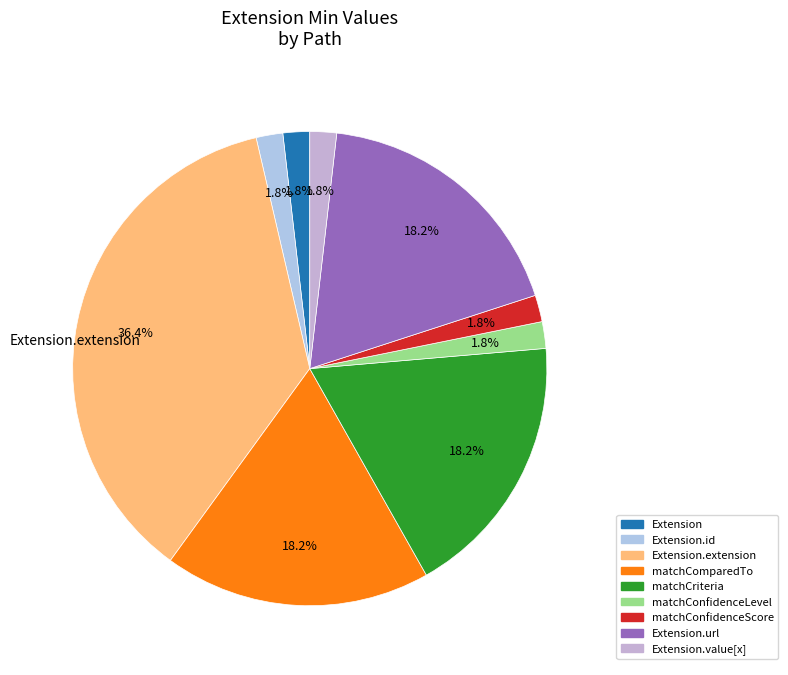

Which category has the biggest portion of the pie?

Extension.extension